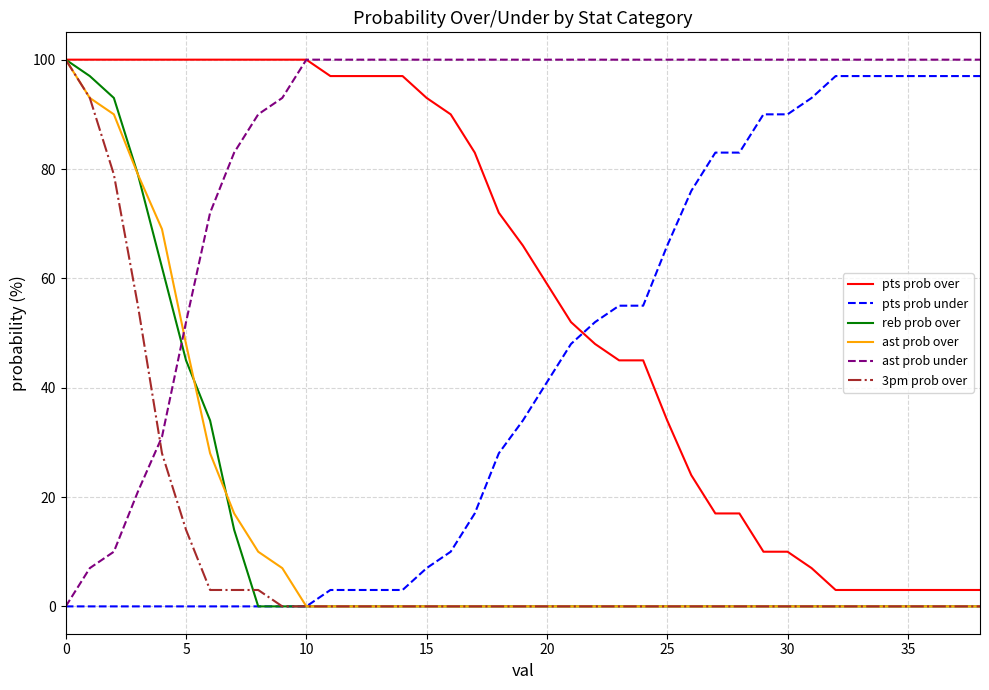

Which series has the largest total across all categories?

ast prob under